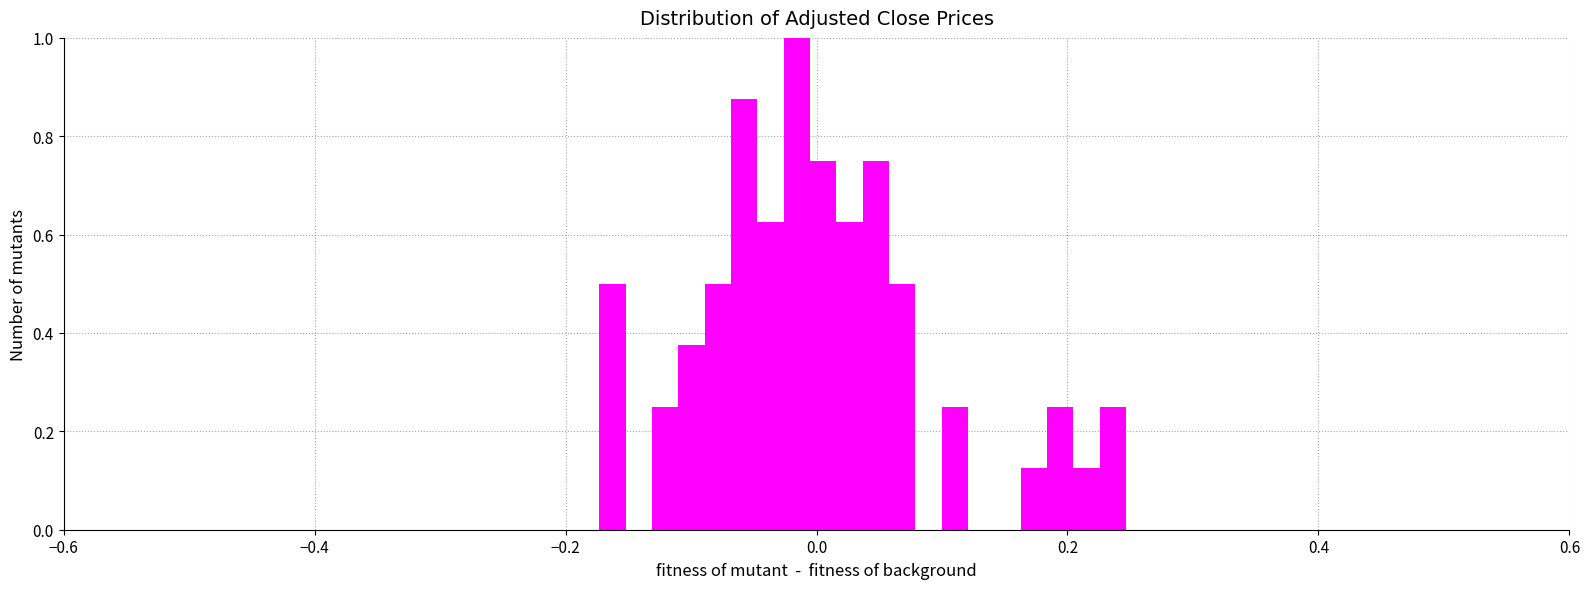

Around what value on the x-axis is the tallest bar? Give the approximate position of its centre, as read against the axis.

-0.02